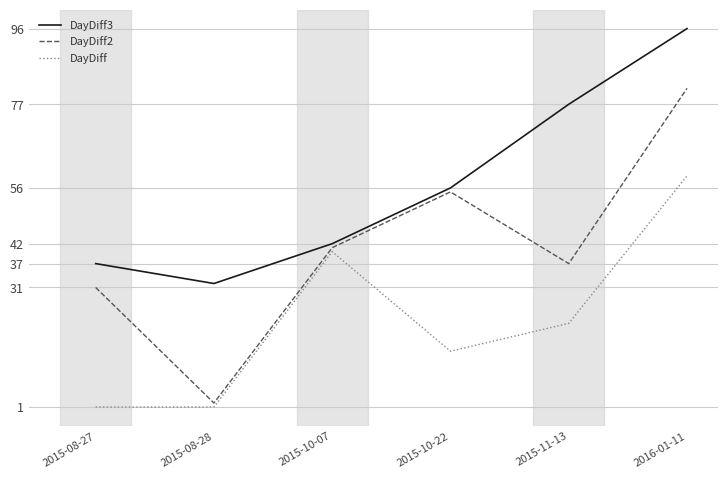

At 2016-01-11, list the series in order from smallest to largest.

DayDiff, DayDiff2, DayDiff3